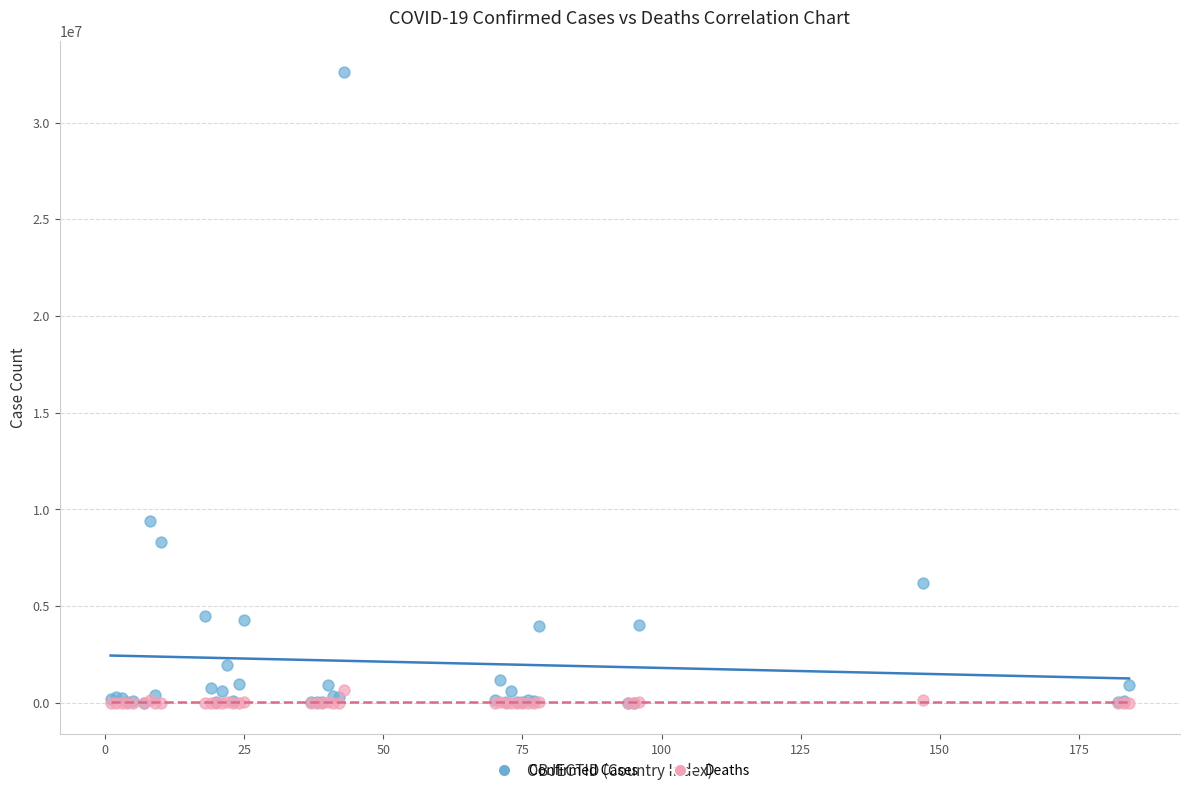

Across all series, what Y value is closest to 16305267?

9394326